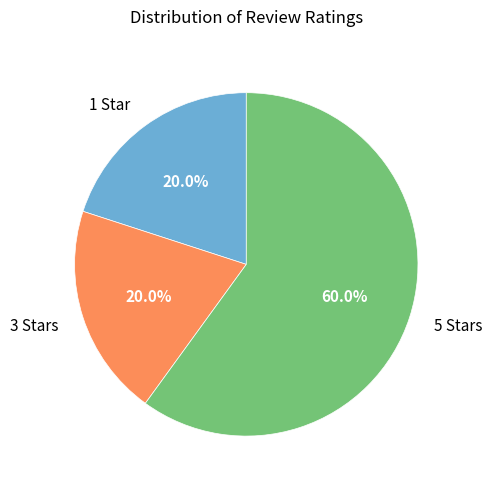

Combined, do 1 Star and 3 Stars account for over 50%?

No